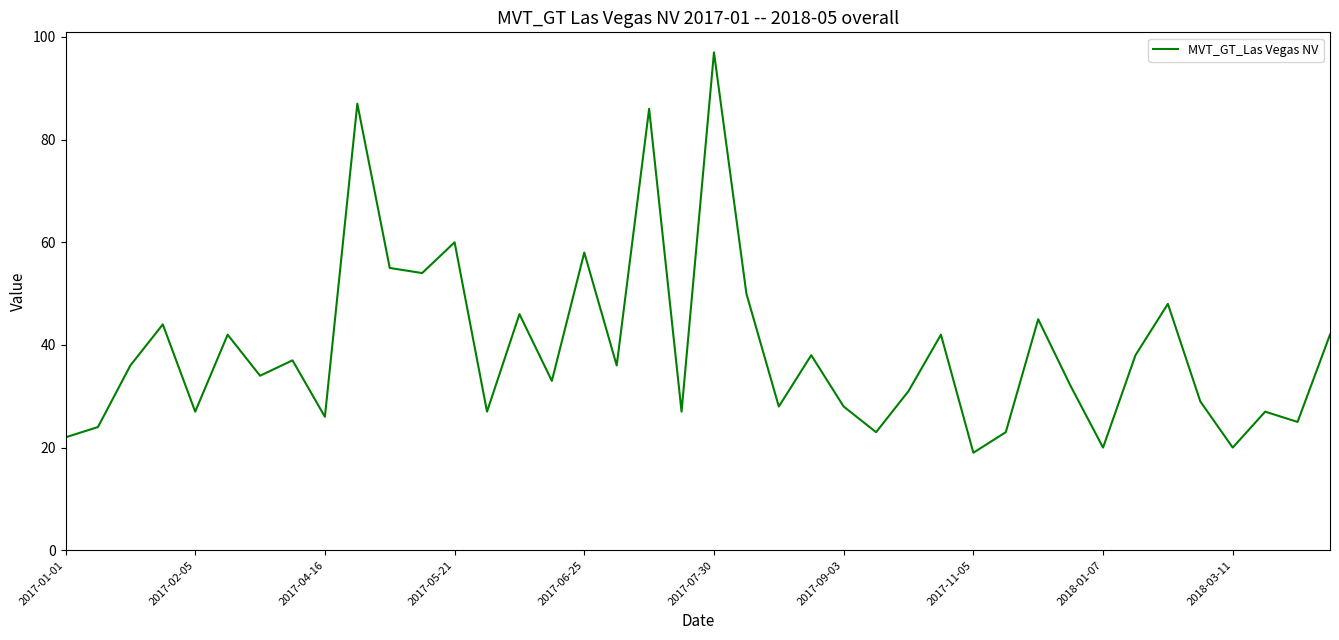

What is the difference between the maximum and minimum values?

78